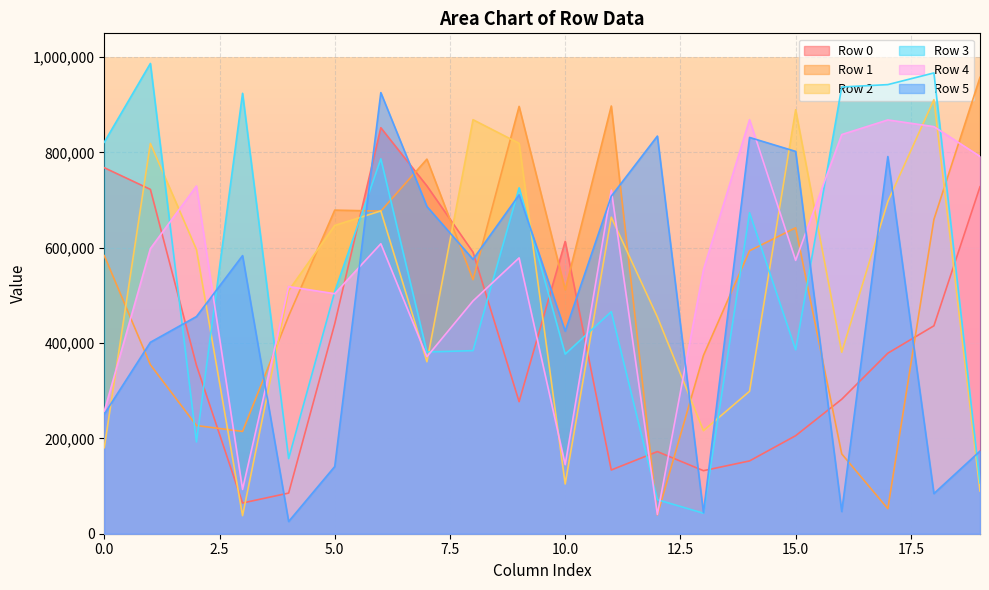

Which category has the highest value across all series?

1